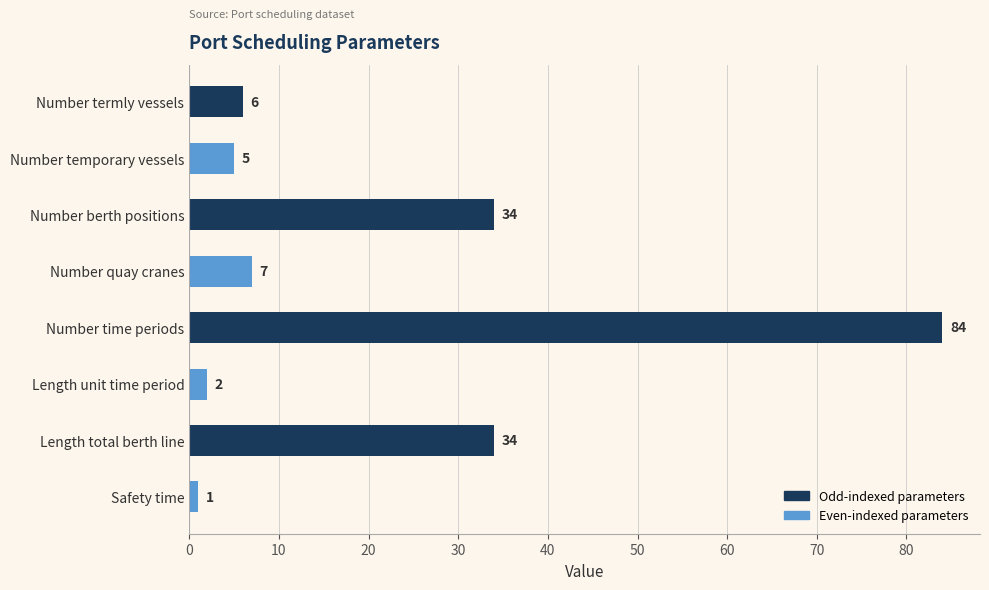

What is the sum of all values?

173